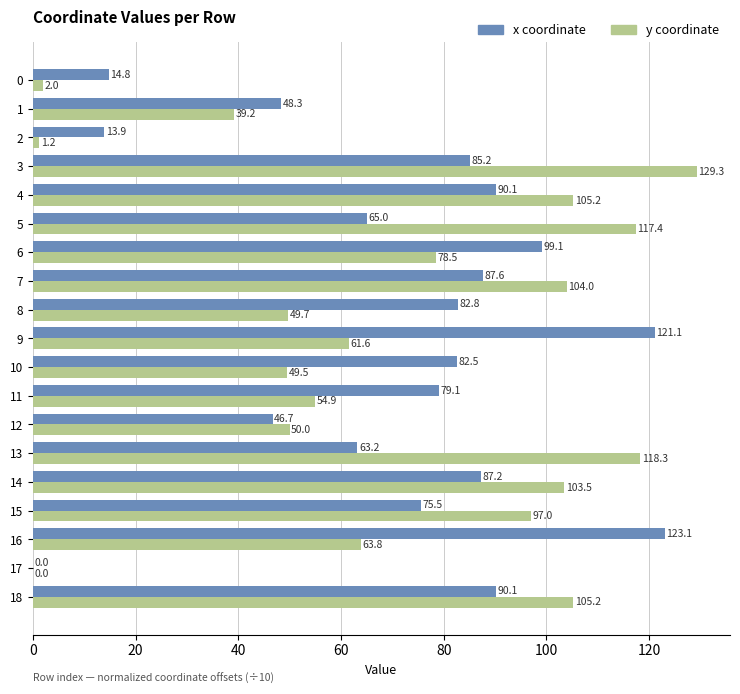

At which category is the sum across all series the highest?

3